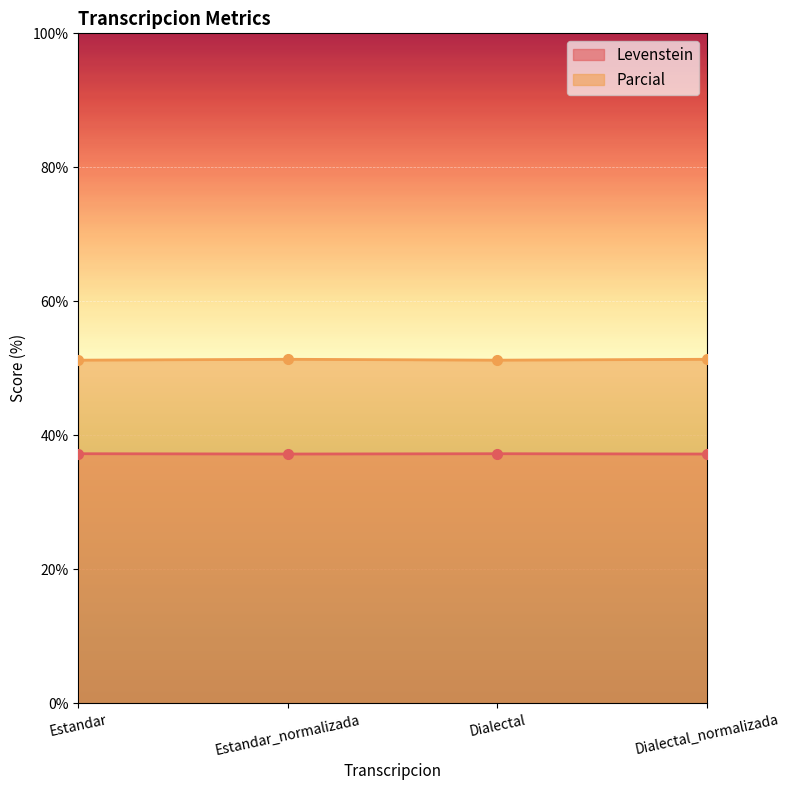

Between Estandar_normalizada and Dialectal, which series saw the biggest shift?

Parcial